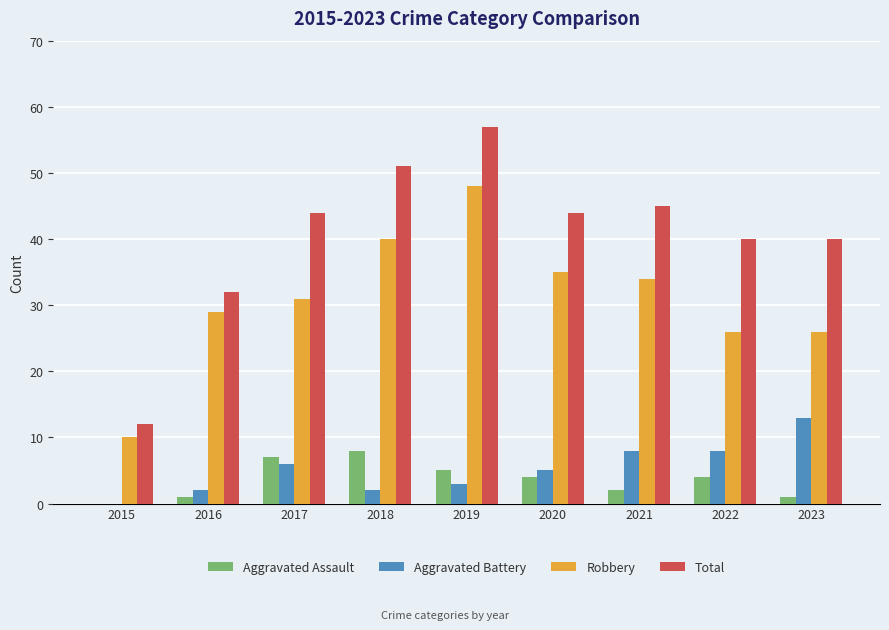

Count the number of data series in this chart.

4